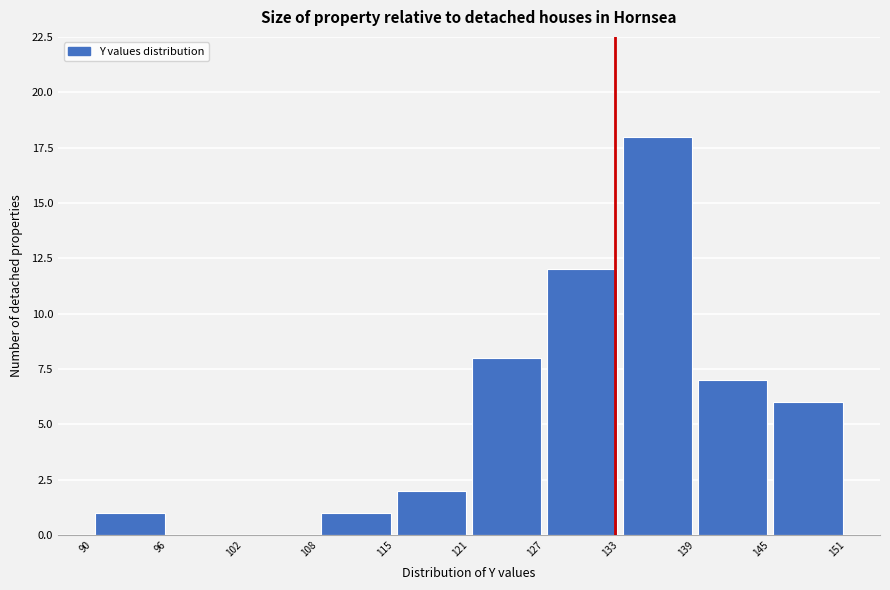

Reading left to right, transcribe this chart: for each bar, give the range it covers on the x-axis and its height. The values are not printed on the chart, so give them approximately, as read against the axis.

90 to 96: 1
96 to 102: 0
102 to 108: 0
108 to 115: 1
115 to 121: 2
121 to 127: 8
127 to 133: 12
133 to 139: 18
139 to 145: 7
145 to 151: 6